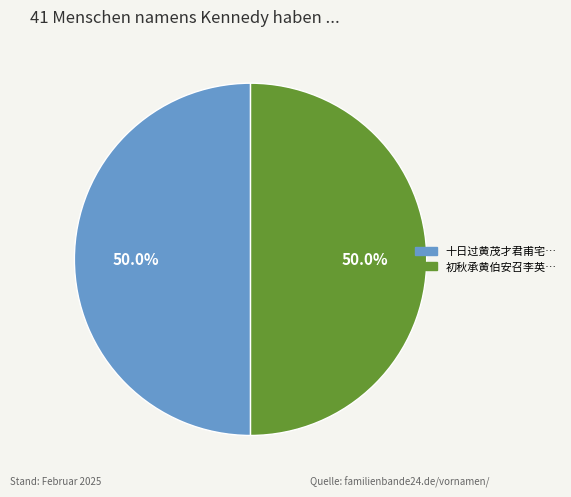

Count the number of slices in the pie.

2